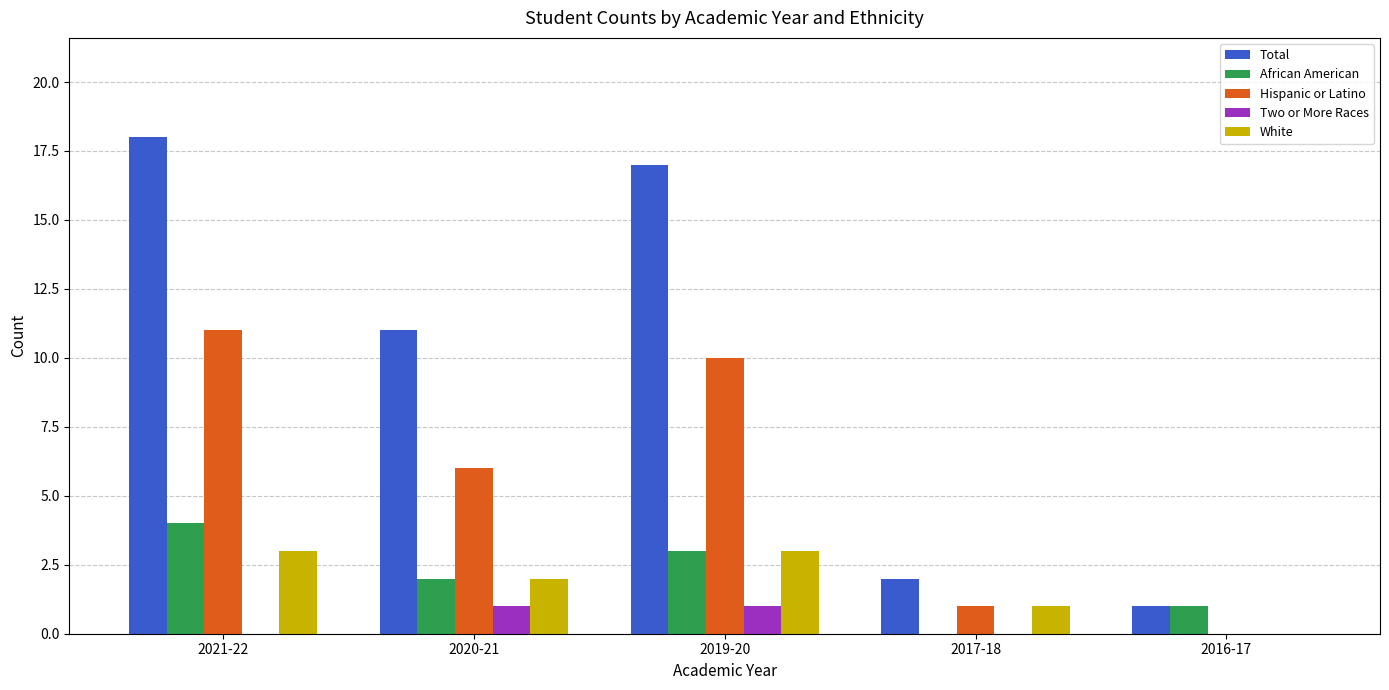

The value of White at 2021-22 is 3. True or false?

True